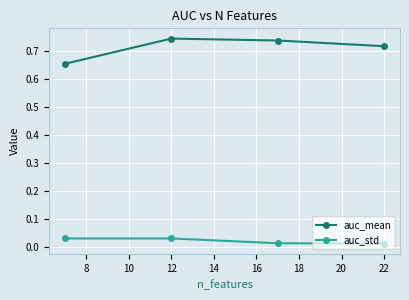

Rank the series by their maximum value, from highest to lowest.

auc_mean, auc_std